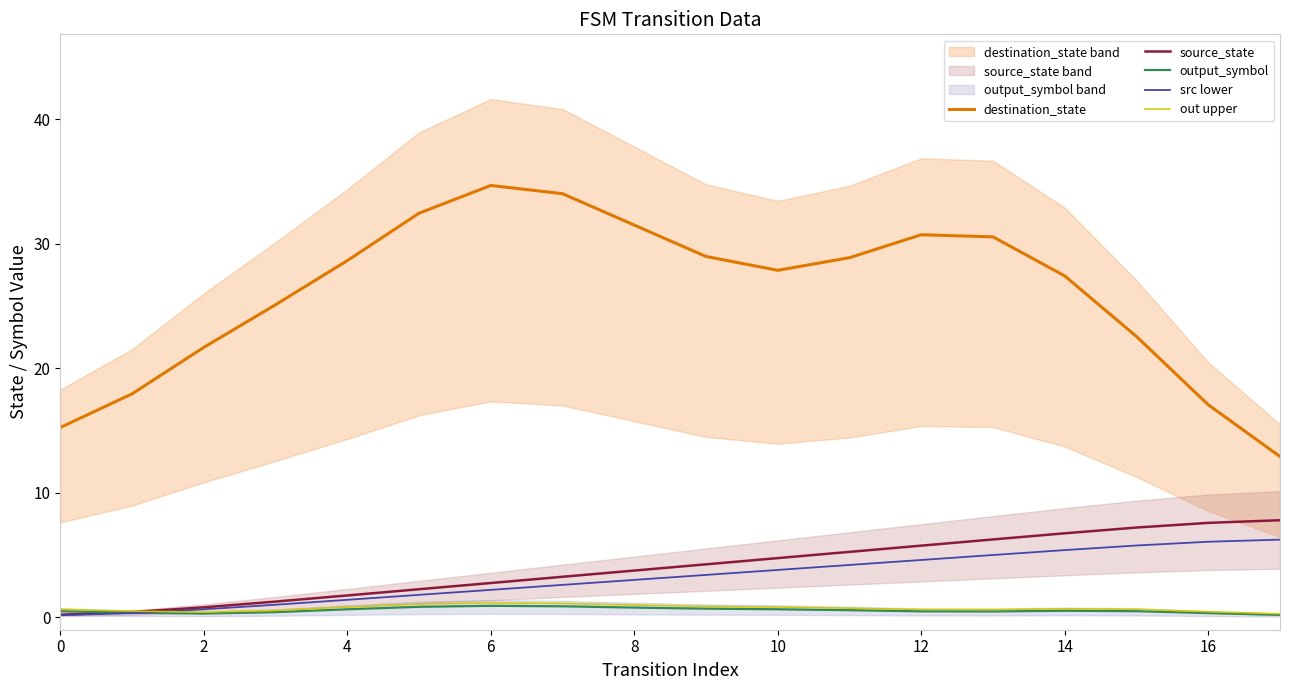

How many times do source_state and out upper cross each other?

1